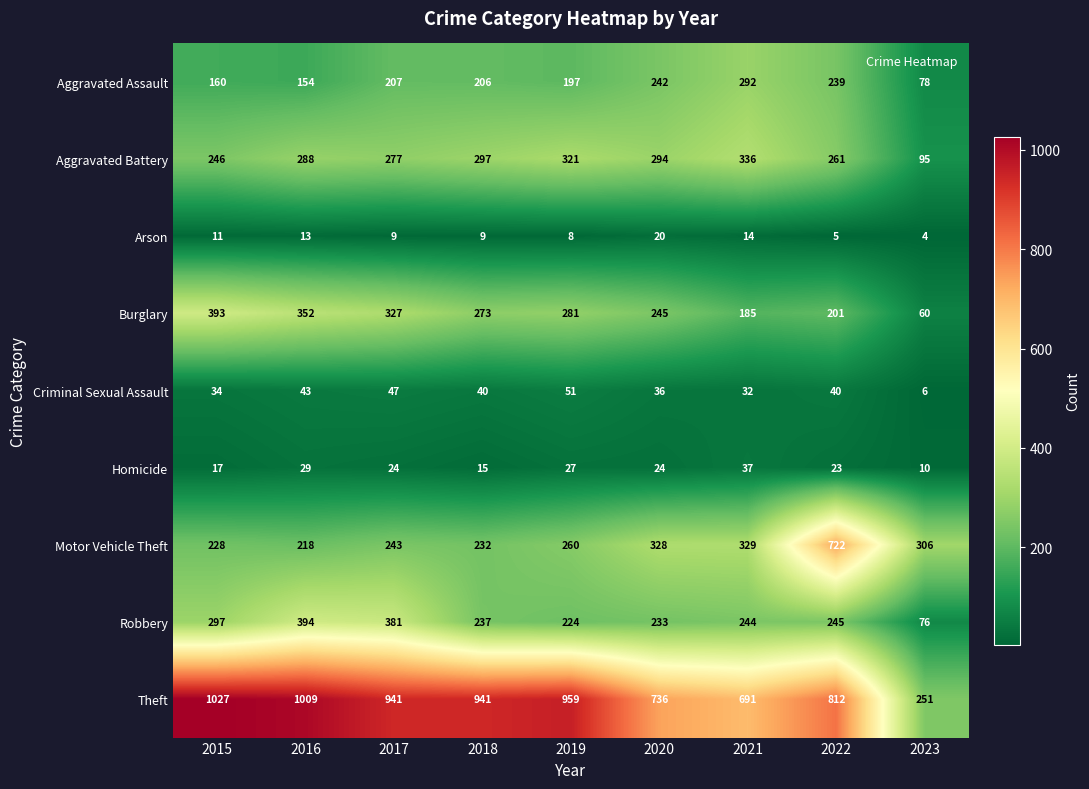

At how many categories does at least one series exceed 421?

8